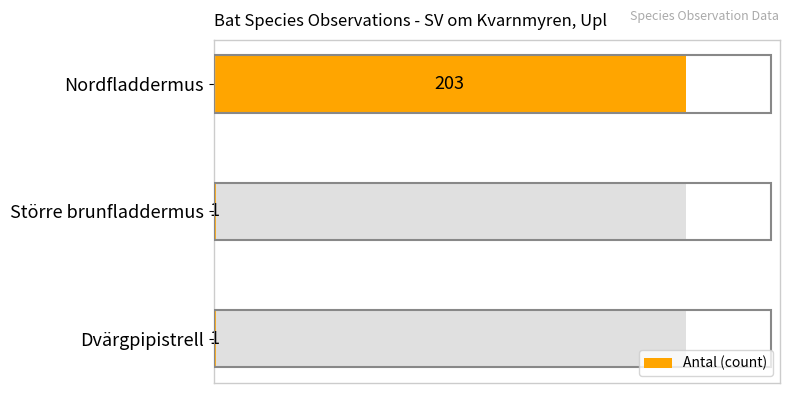

What is the minimum value shown in the chart?

1